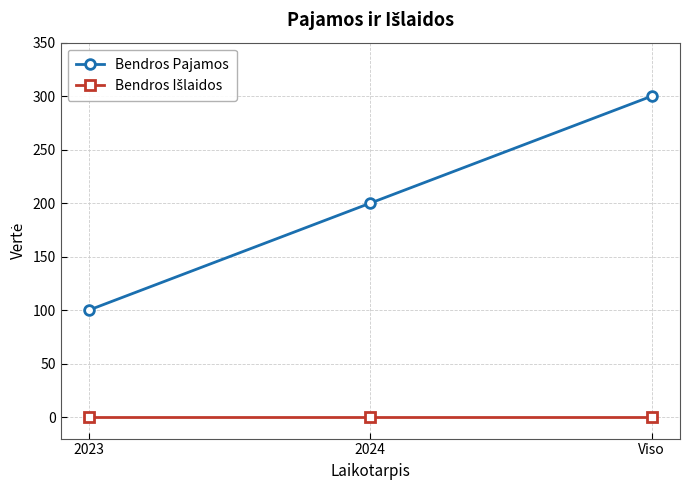

What is the sum of the Bendros Pajamos values at Viso and 2024?

500